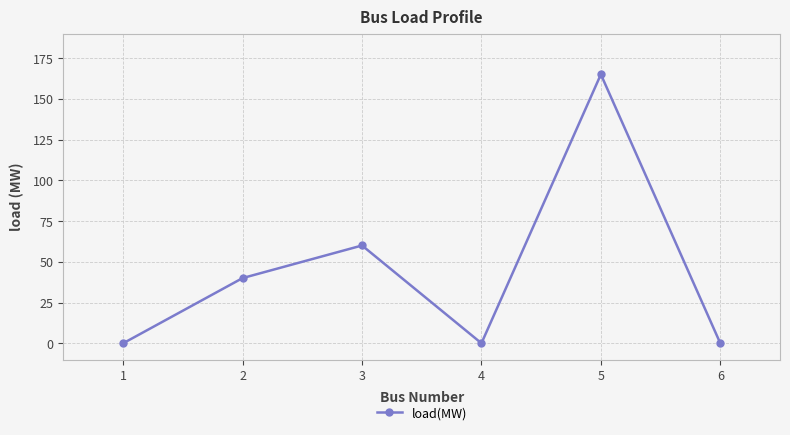

The value at 6 is 0. True or false?

True